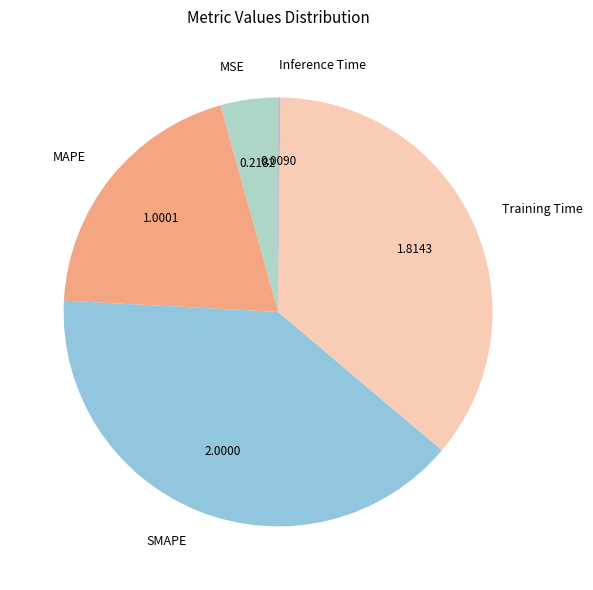

The Training Time slice represents 25% of the pie. True or false?

False